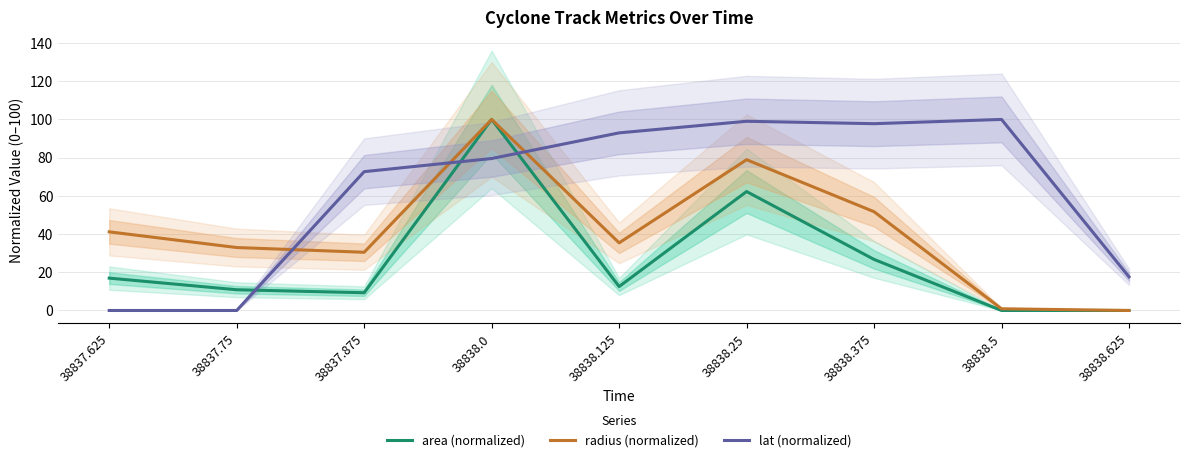

What value does the area (normalized) series have at 38838.0?

100.0